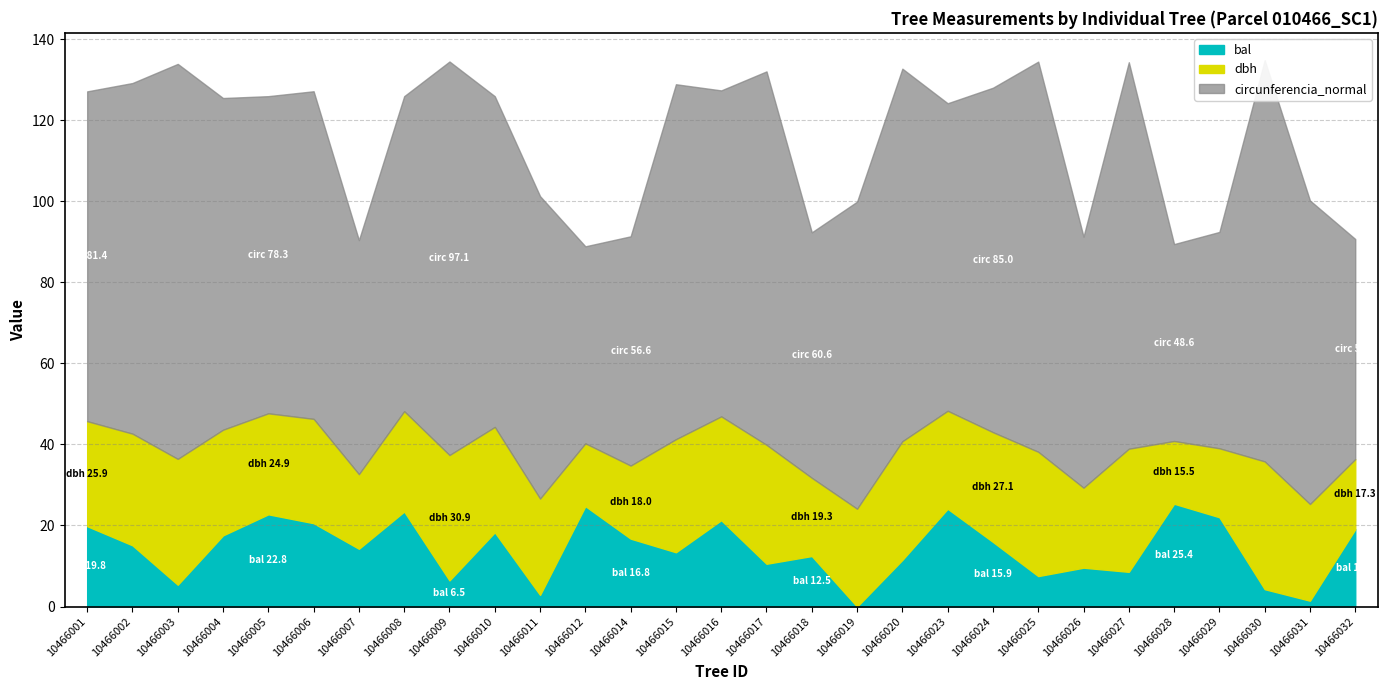

How many values in the dbh series exceed 25?

15